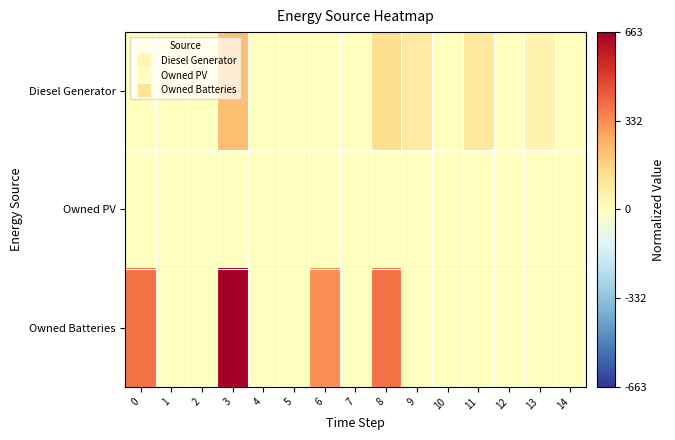

Reading left to right, extract all data points from this chart.

Diesel Generator: 0=0.0	1=0.0	2=0.0	3=0.3	4=0.0	5=0.0	6=0.0	7=0.0	8=0.2	9=0.1	10=0.0	11=0.1	12=0.0	13=0.1	14=0.0
Owned PV: 0=0.0	1=0.0	2=0.0	3=0.0	4=0.0	5=0.0	6=0.0	7=0.0	8=0.0	9=0.0	10=0.0	11=0.0	12=0.0	13=0.0	14=0.0
Owned Batteries: 0=0.6	1=0.0	2=0.0	3=1.0	4=0.0	5=0.0	6=0.5	7=0.0	8=0.6	9=0.0	10=0.0	11=0.0	12=0.0	13=0.0	14=0.0